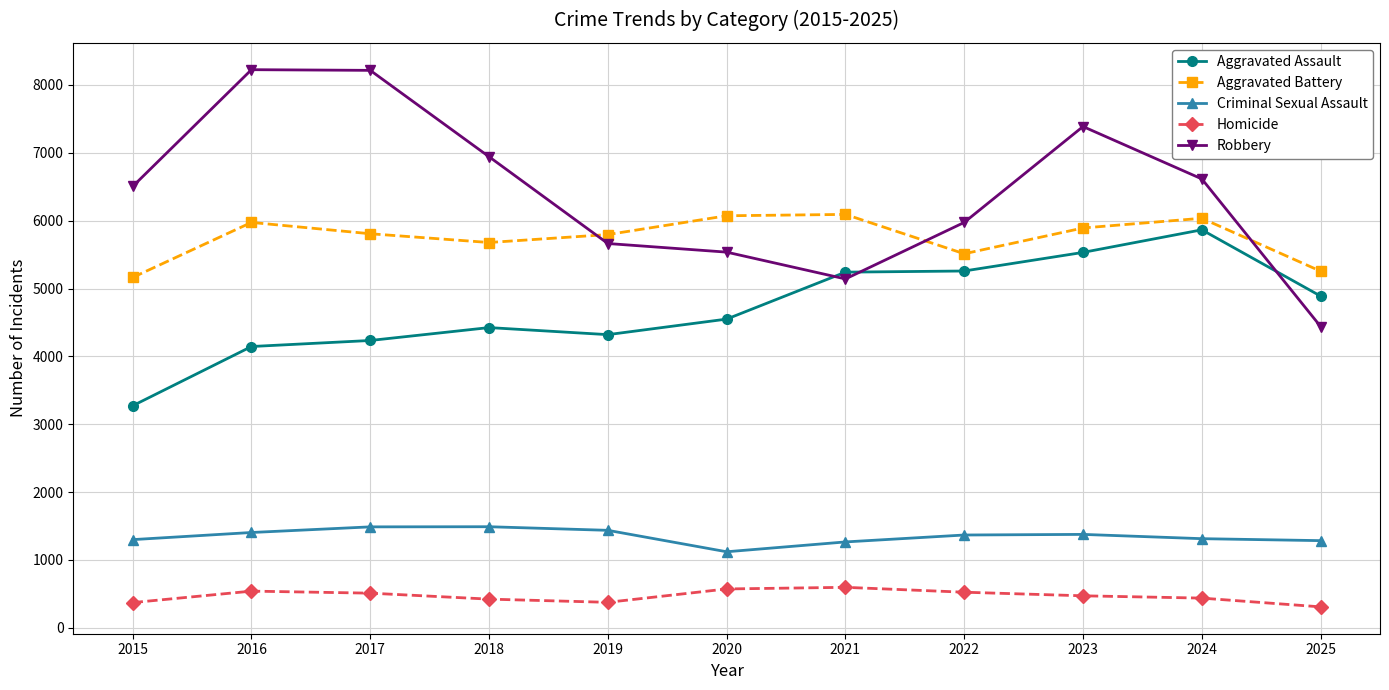

What is the approximate value of Criminal Sexual Assault at 2018, to the nearest 50?

1500